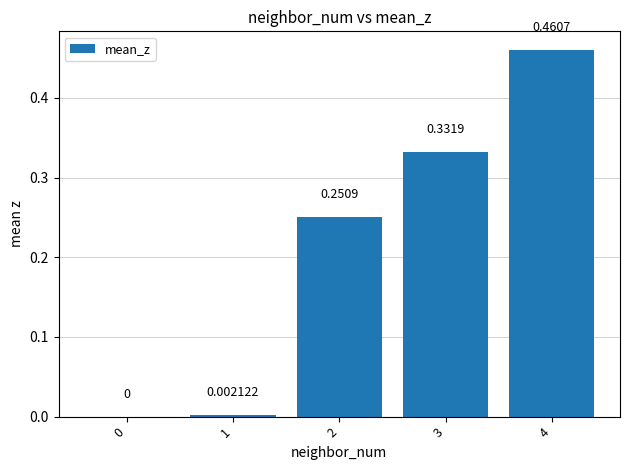

How many positive values are there?

4